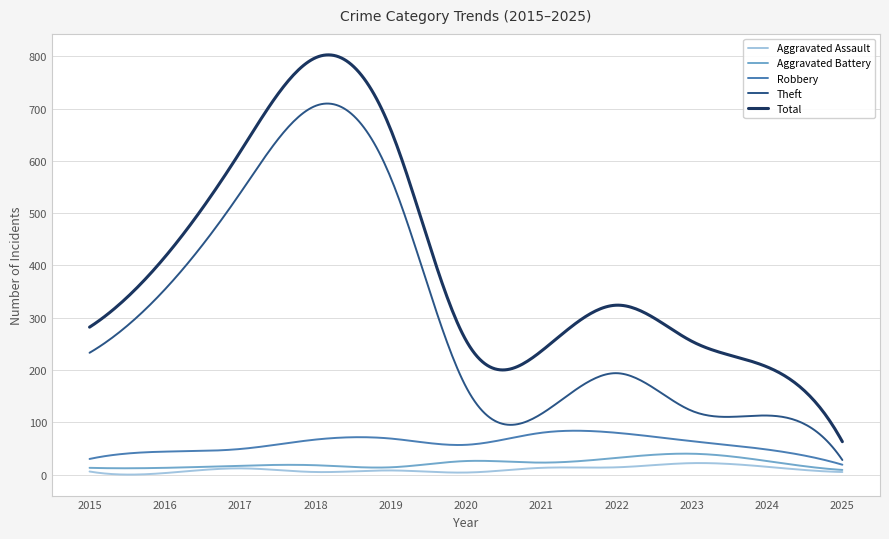

Rank the series by their maximum value, from highest to lowest.

Total, Theft, Robbery, Aggravated Battery, Aggravated Assault